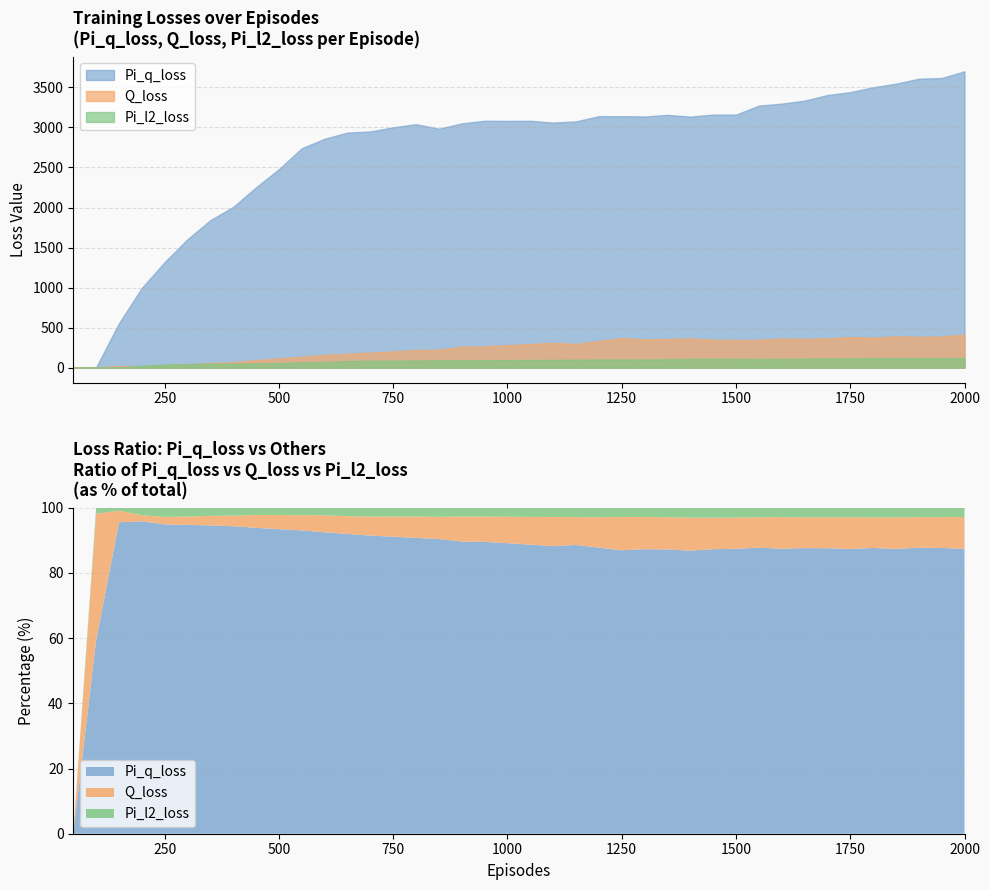

Where is Pi_l2_loss nearest to the value 60?

500